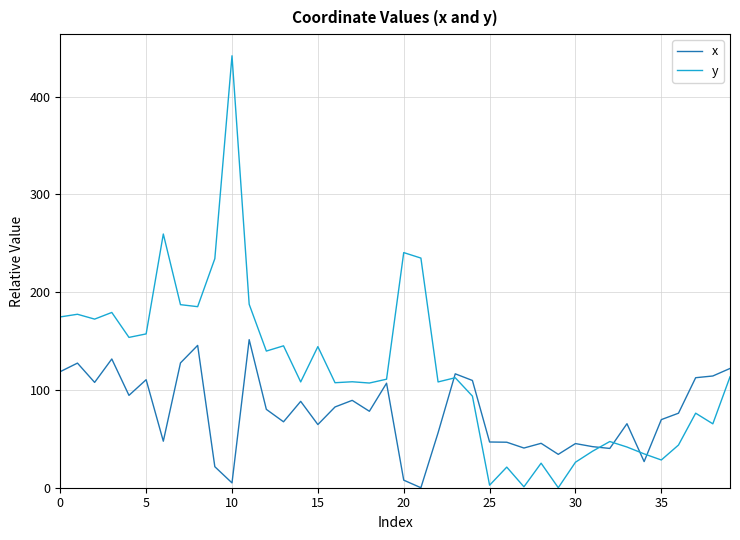

Which series has the widest spread of values?

y